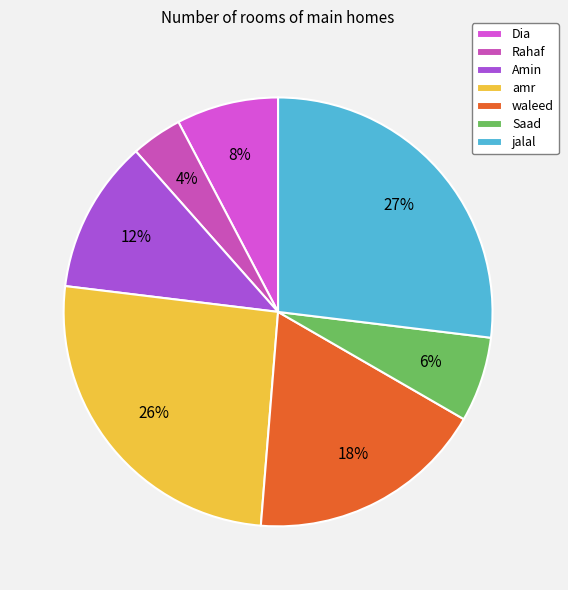

What percentage do Amin and waleed together represent?

29.5%